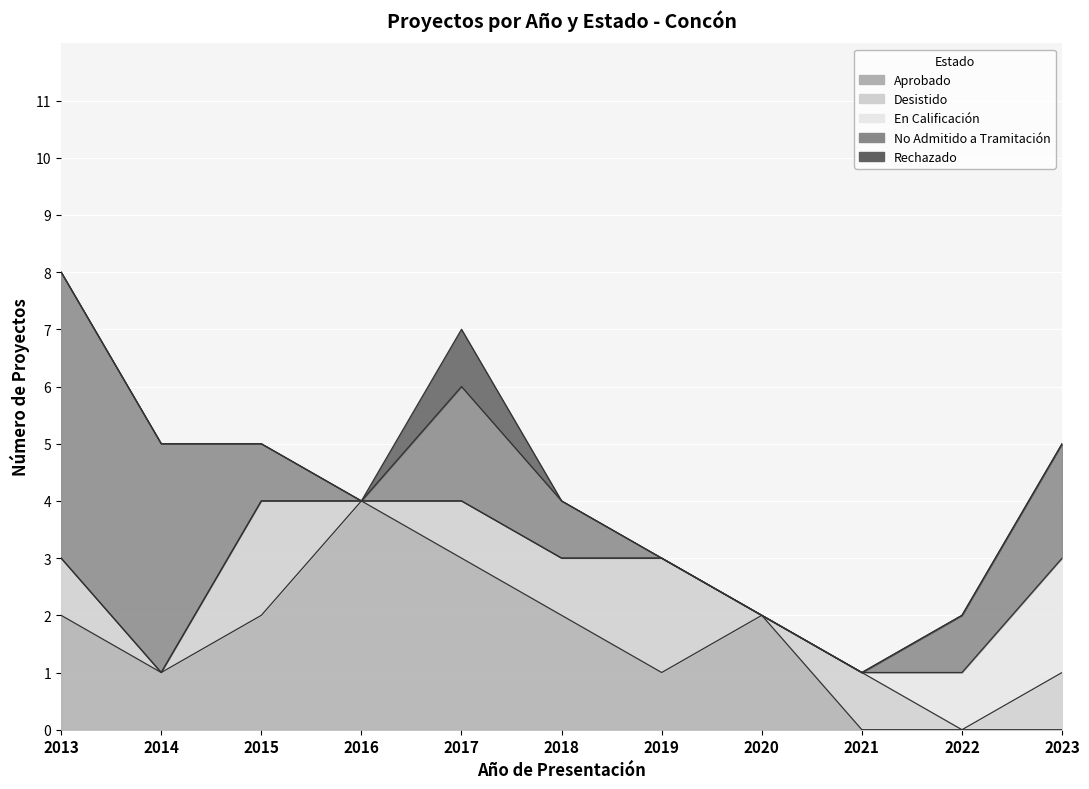

What are all the series names shown in the legend?

Aprobado, Desistido, En Calificación, No Admitido a Tramitación, Rechazado